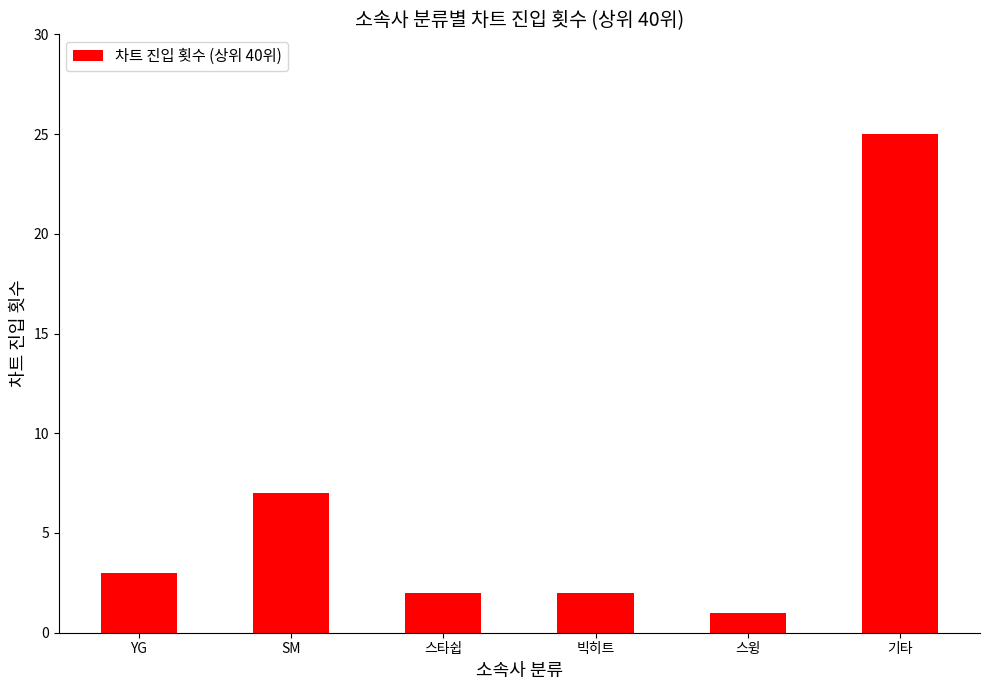

Between 스타쉽 and 스윙, which is larger?

스타쉽